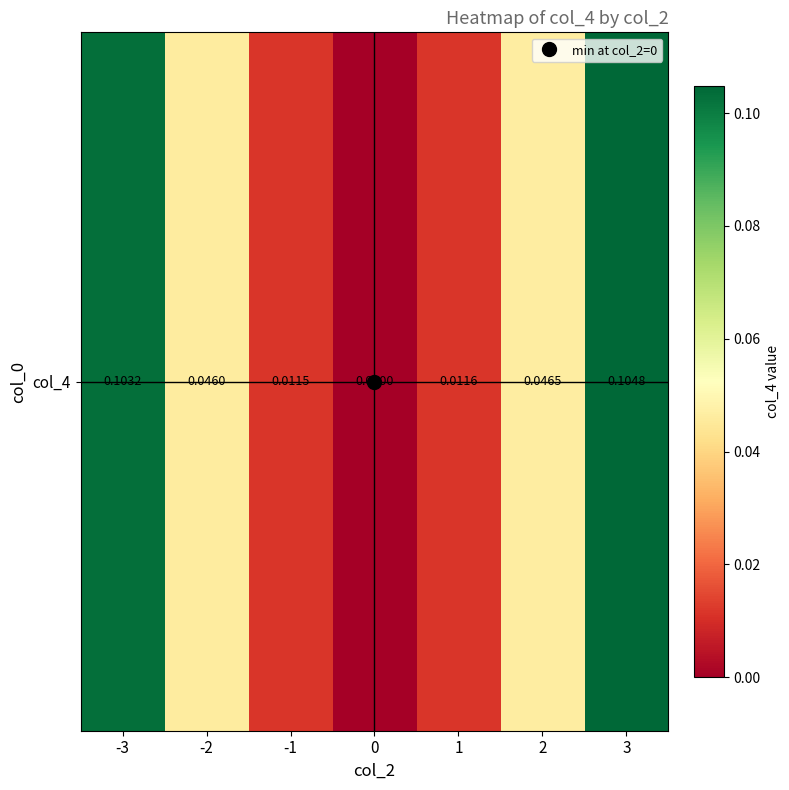

What is the greatest value displayed?

0.1